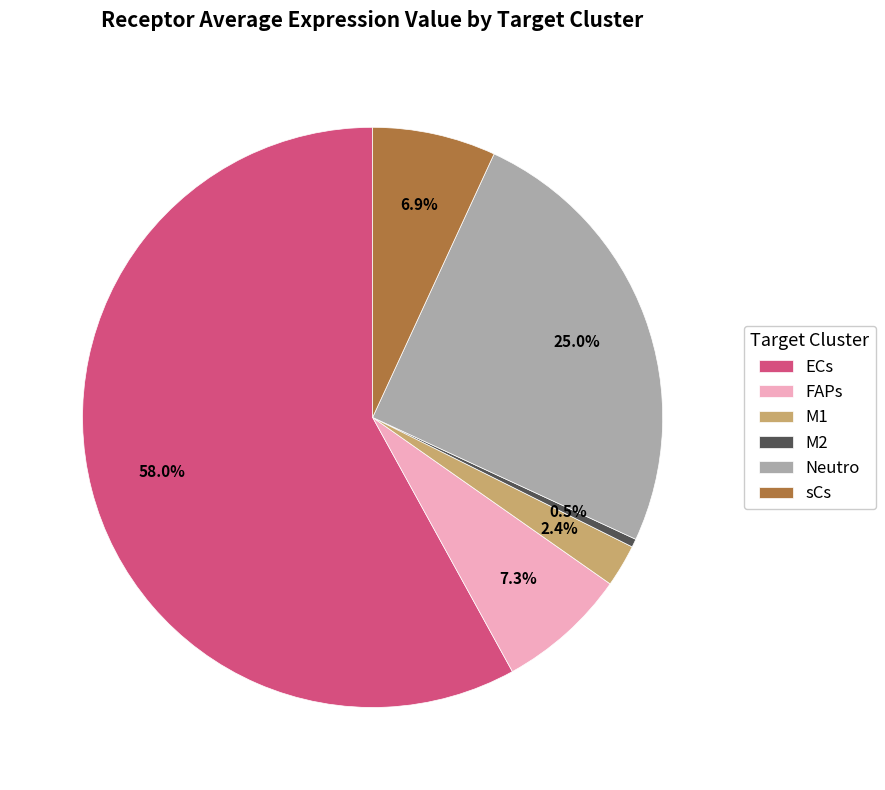

What percentage is the M1 slice, to the nearest percent?

2%